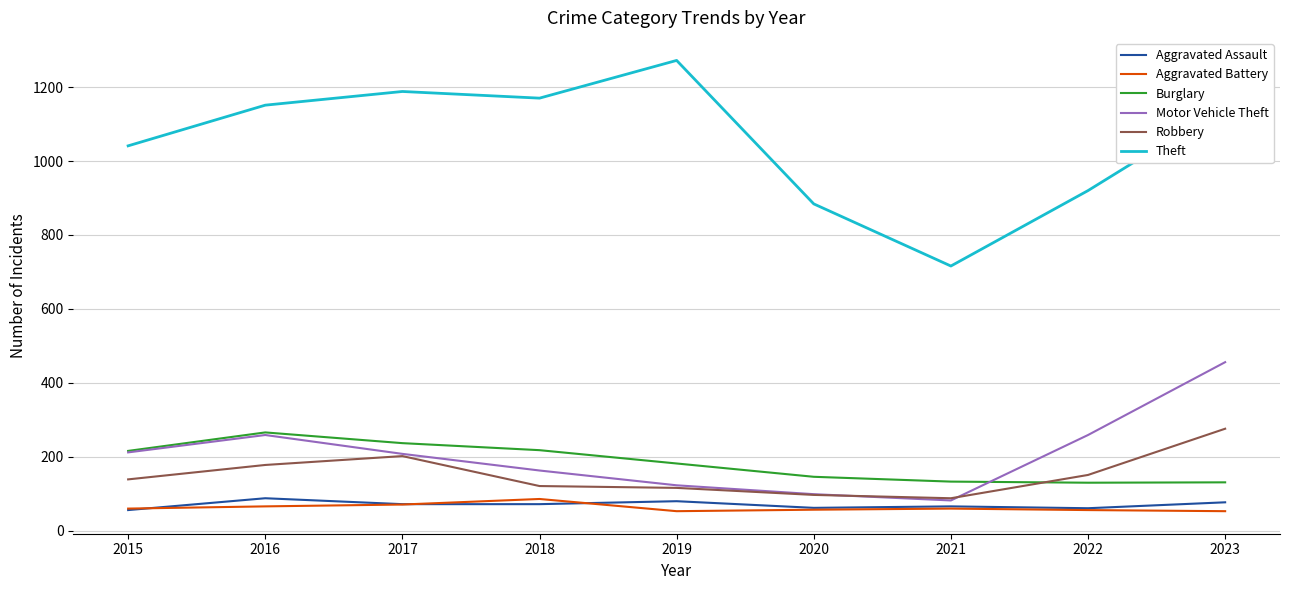

True or false: Aggravated Battery and Robbery intersect in this chart.

False